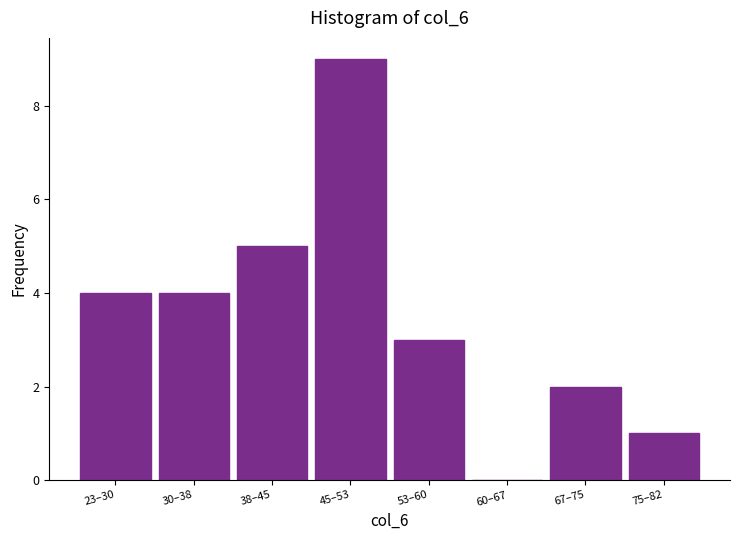

Reading left to right, what are all the values shown in this chart?

23–30=4	30–38=4	38–45=5	45–53=9	53–60=3	60–67=0	67–75=2	75–82=1